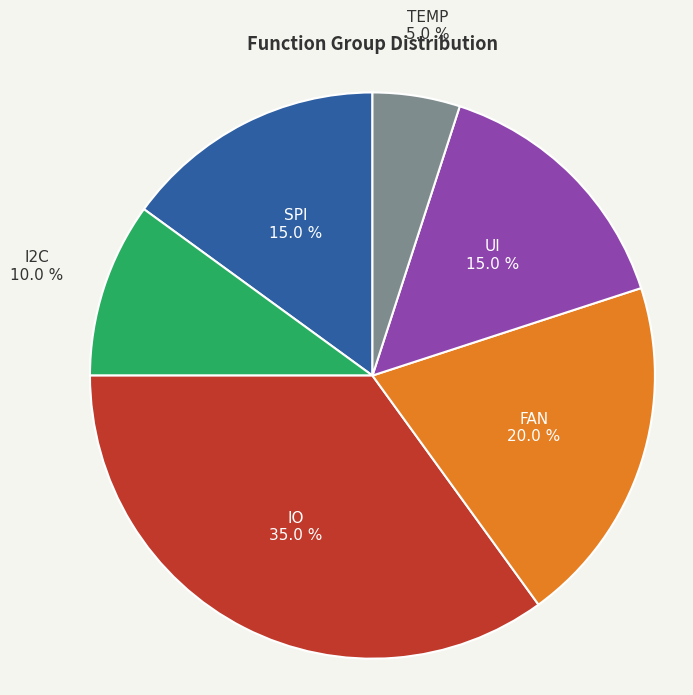

Which category has the smallest portion of the pie?

TEMP